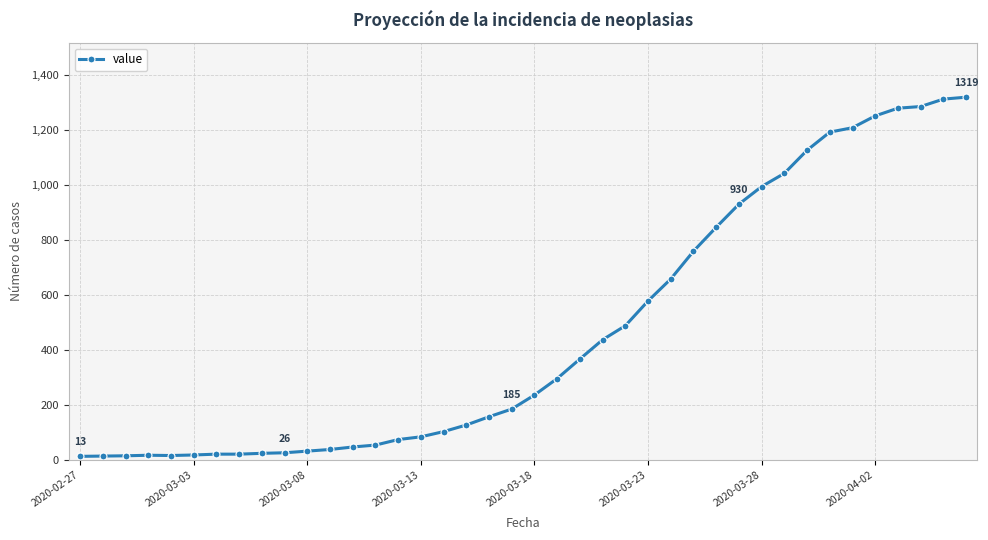

What is the sum of all values?

18689